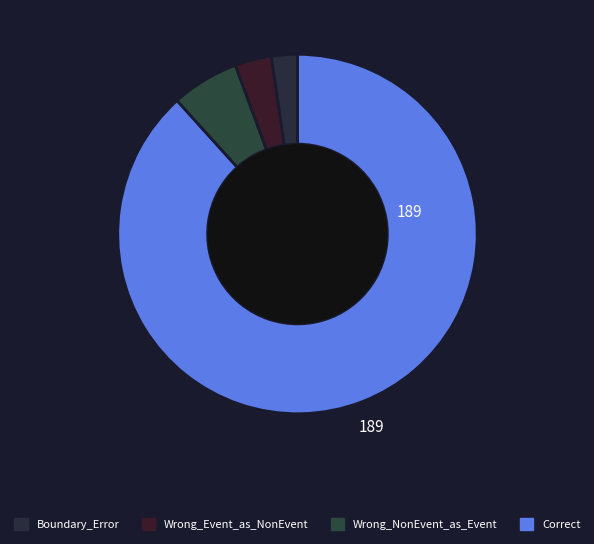

Count the number of slices in the pie.

4